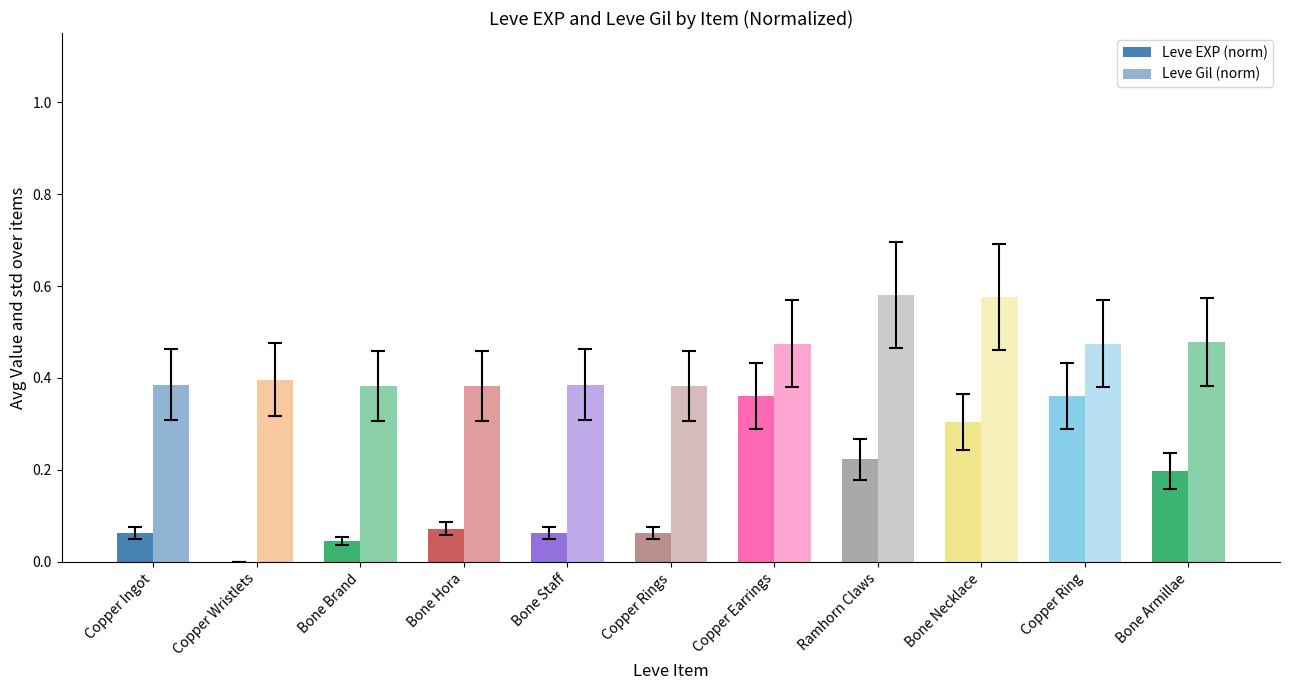

Which has a higher value, Bone Brand or Copper Earrings?

Copper Earrings